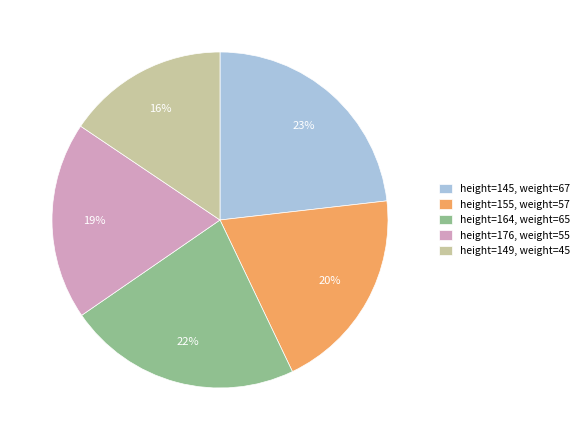

To the nearest percent, what is the combined percentage of height=176, weight=55 and height=155, weight=57?

39%